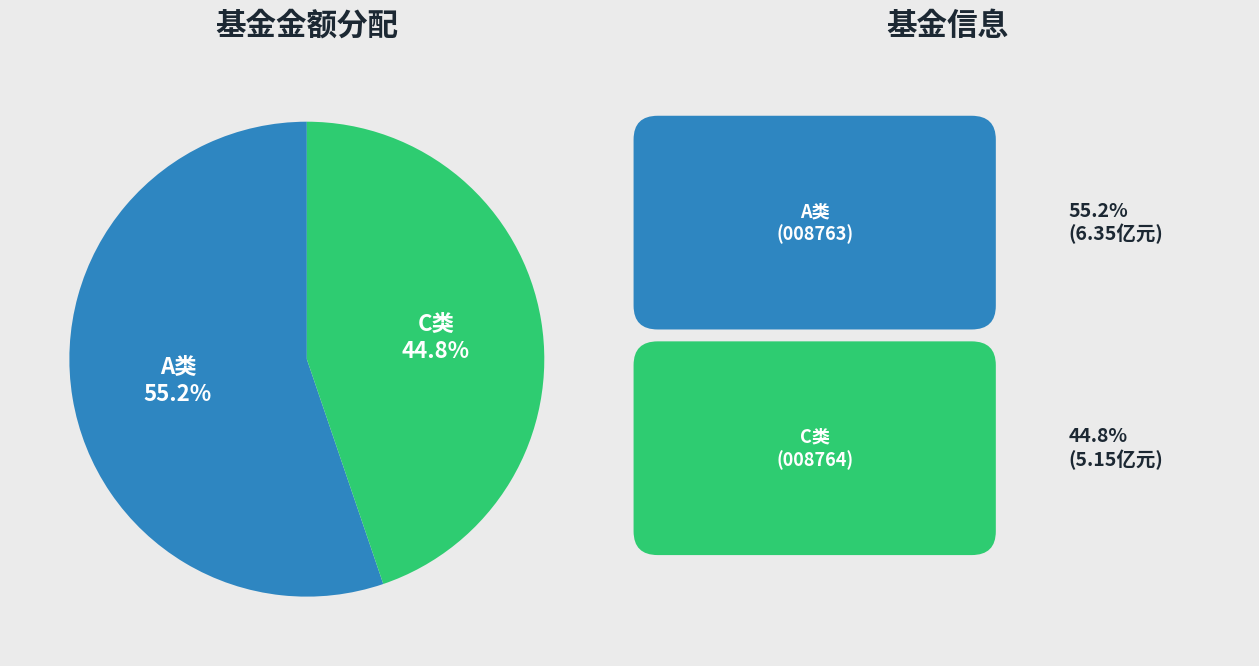

Is there any slice that represents more than half of the pie?

Yes